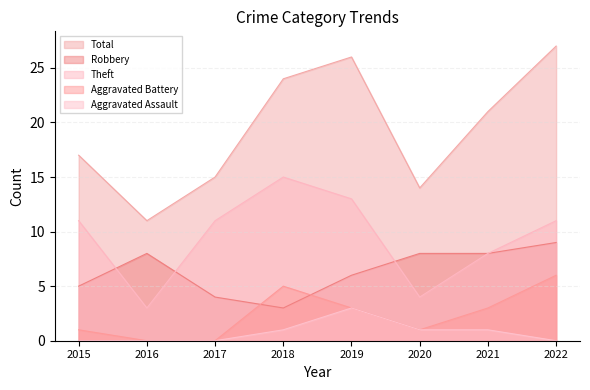

Which series has the largest total across all categories?

Total